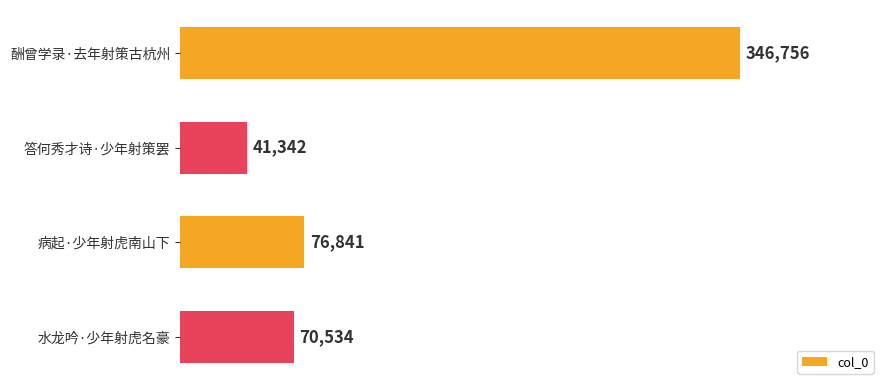

True or false: the data shows 70534 at 水龙吟·少年射虎名豪.

True